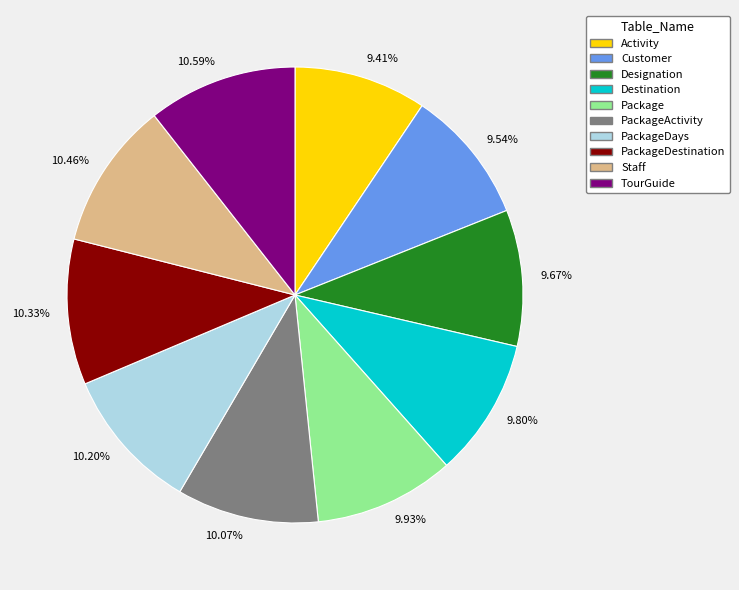

To the nearest percent, what portion does Customer represent?

10%